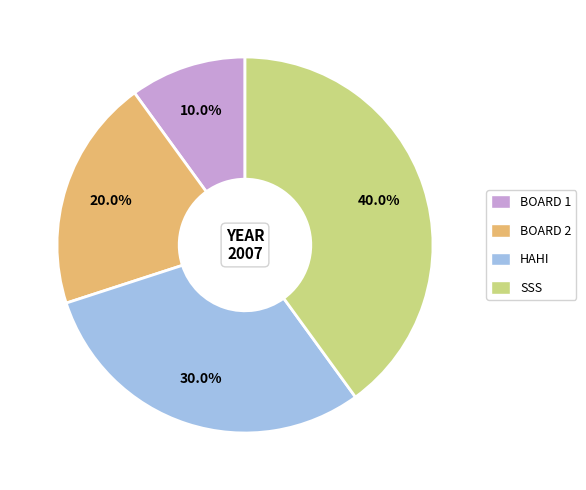

Is there a majority slice in this chart?

No